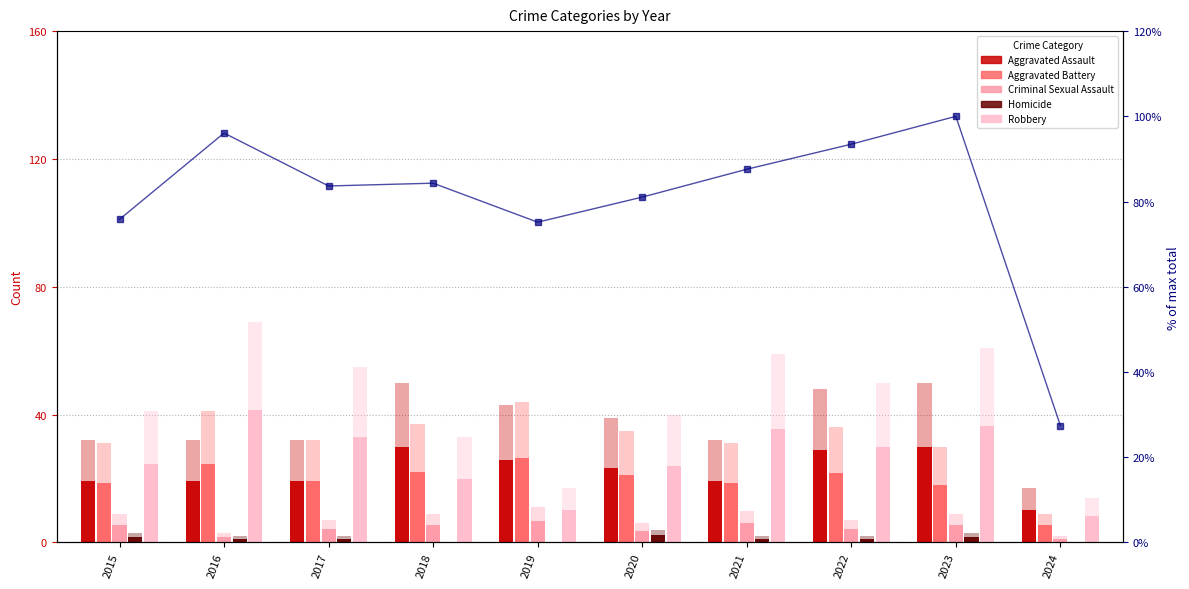

Which label corresponds to the smallest value in the chart?

2018